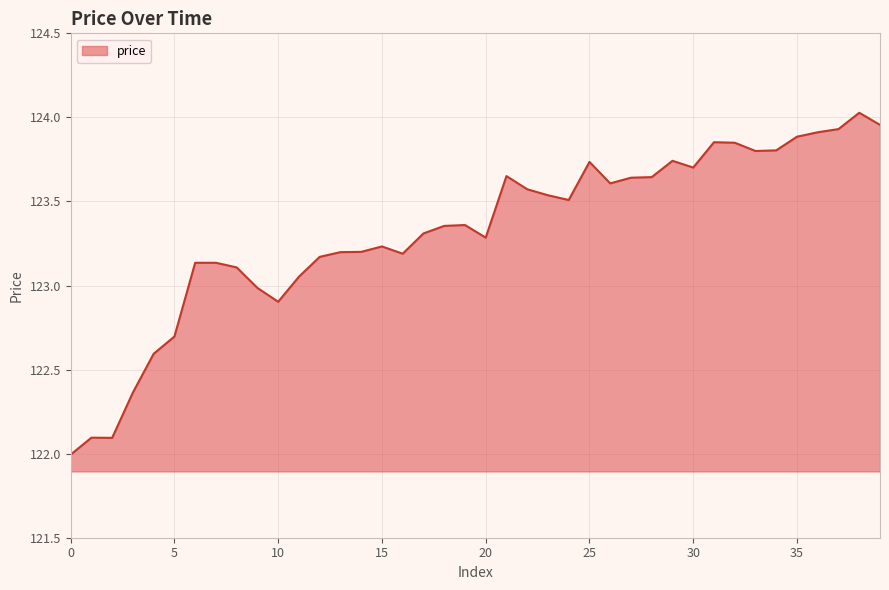

What is the minimum value shown in the chart?

122.0